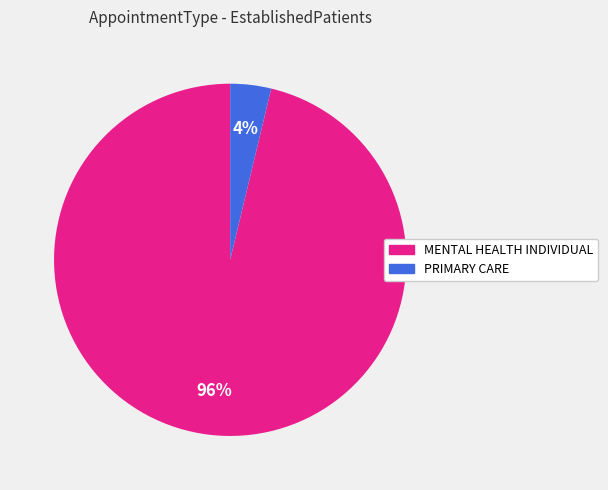

Do PRIMARY CARE and MENTAL HEALTH INDIVIDUAL together represent more than half of the pie?

Yes